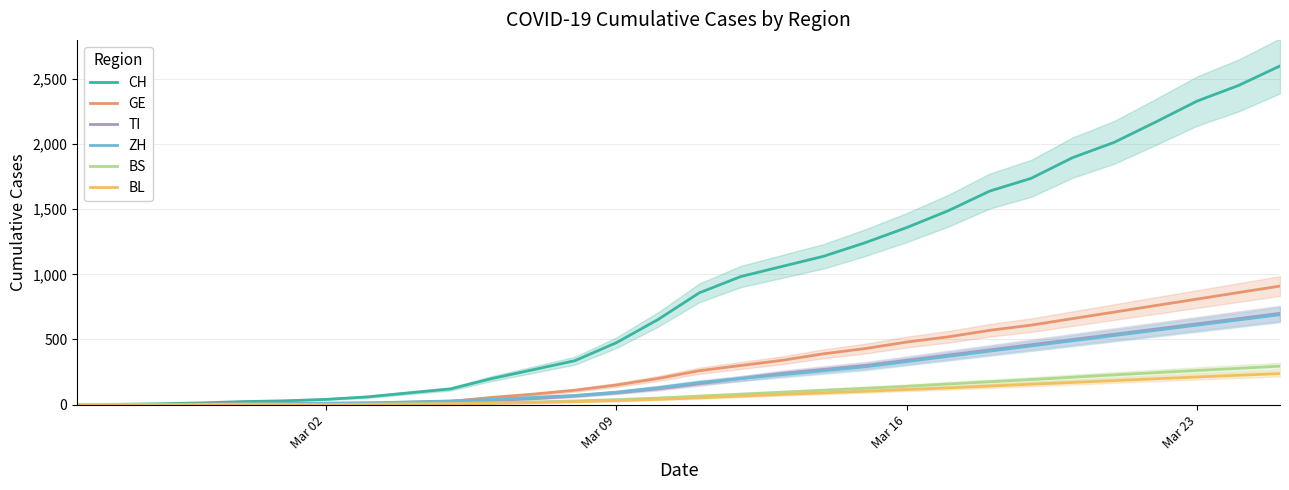

What is the maximum value for BS?

295